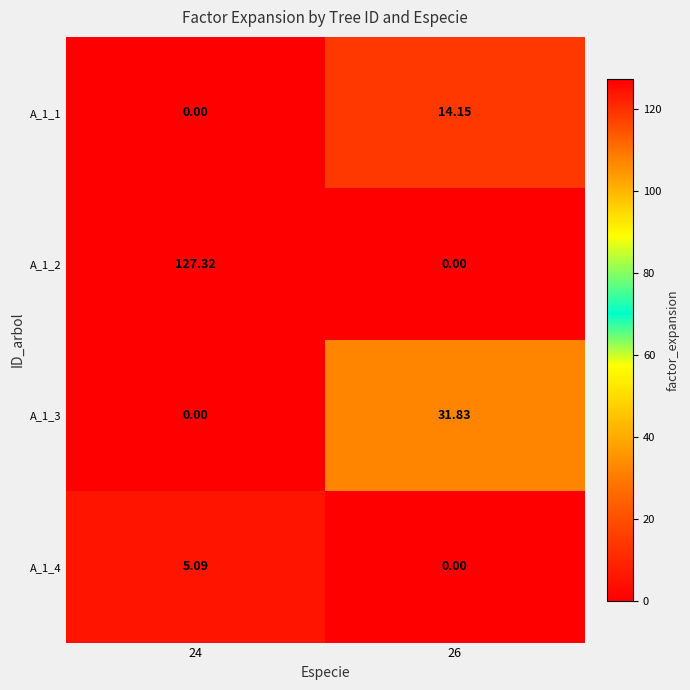

Is the value of A_1_2 at 24 greater than the value of A_1_1 at 24?

Yes